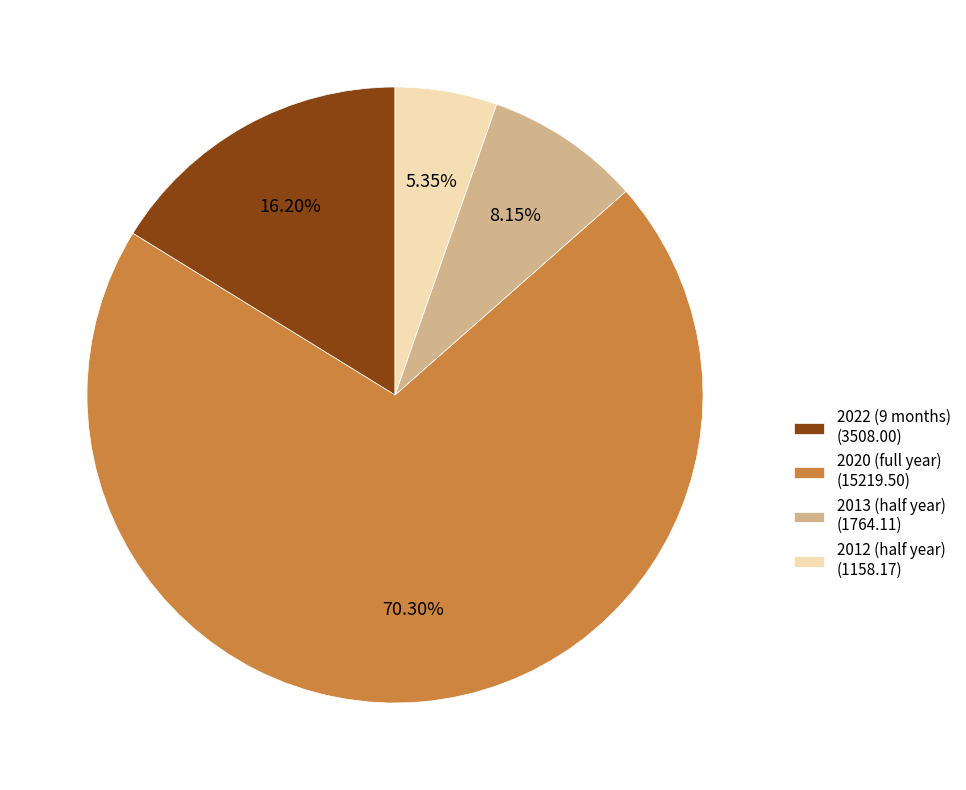

Which category has the biggest portion of the pie?

2020 (full year)